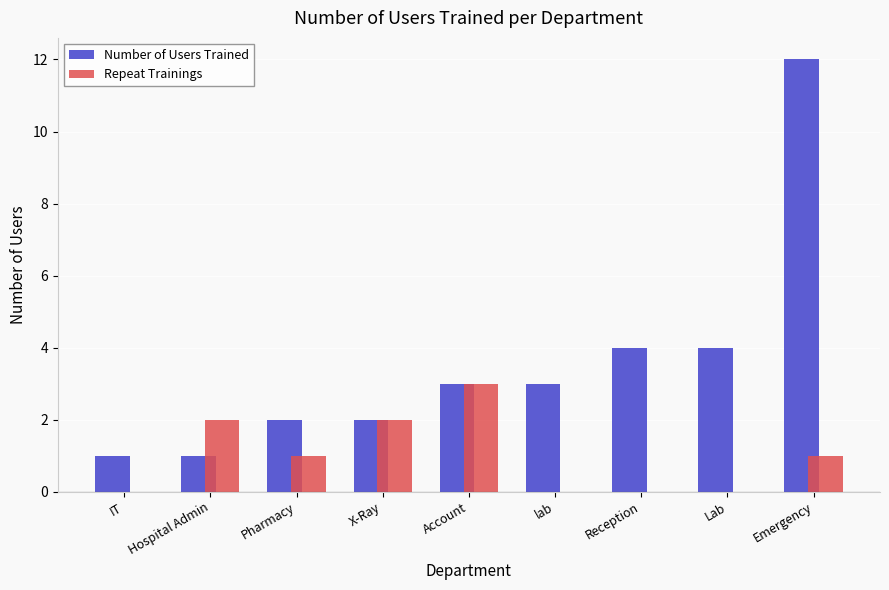

What is the sum of all Repeat Trainings values?

9